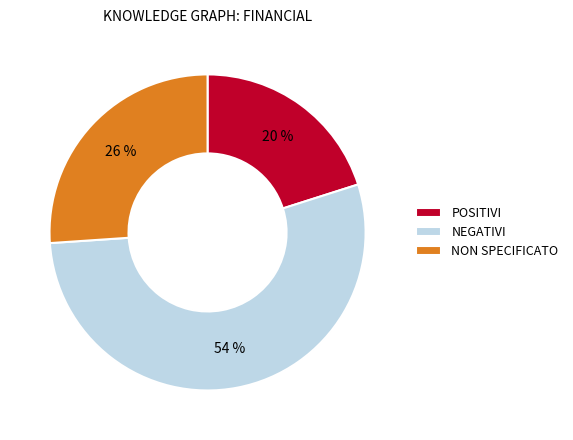

To the nearest percent, what portion does POSITIVI represent?

20%